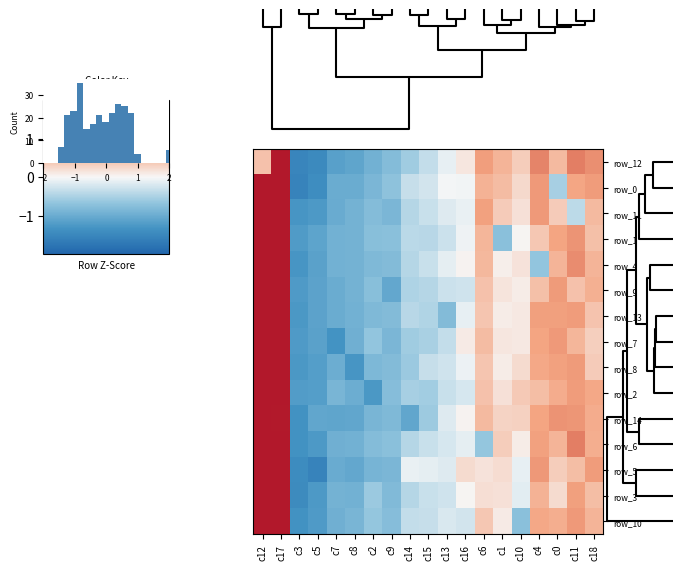

Between c14 and c4, which is larger?

c4